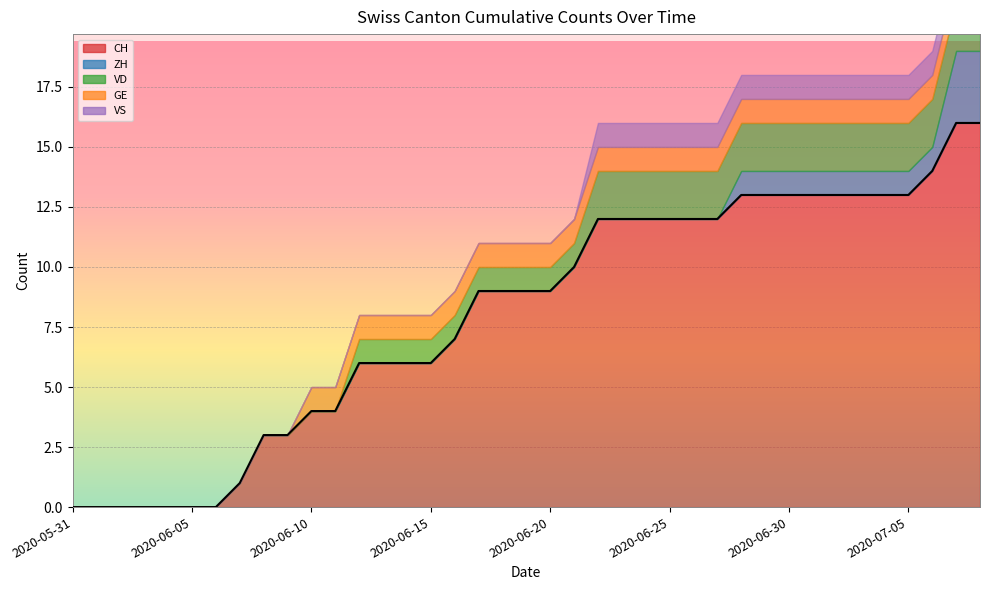

What is the difference between the maximum and minimum values in the GE series?

1